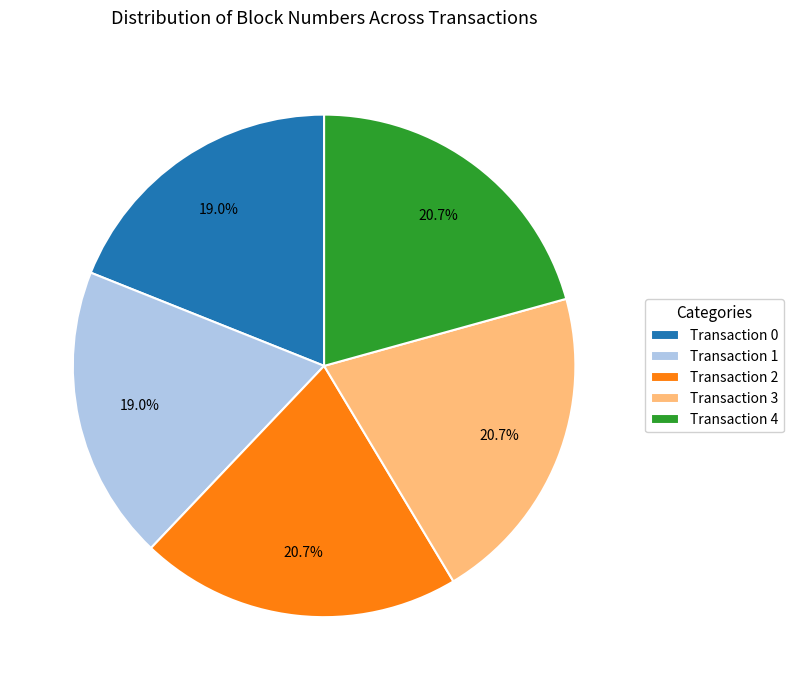

Combined, what portion of the pie is Transaction 1 and Transaction 2?

39.7%